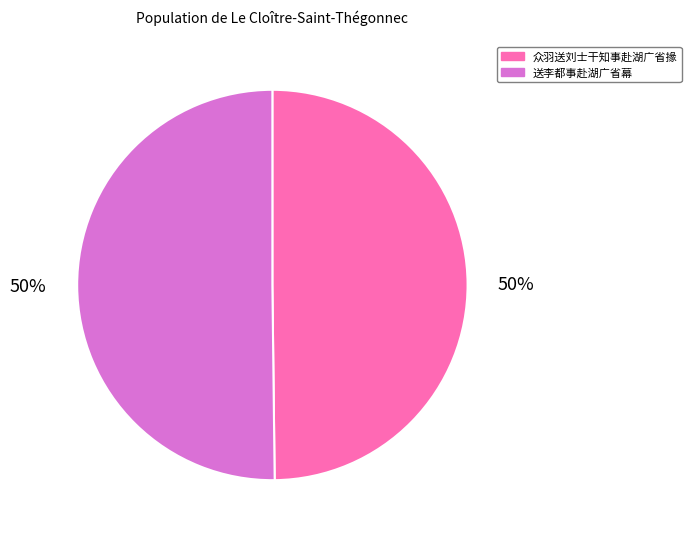

Do 众羽送刘士干知事赴湖广省掾 and 送李都事赴湖广省幕 together represent more than half of the pie?

Yes